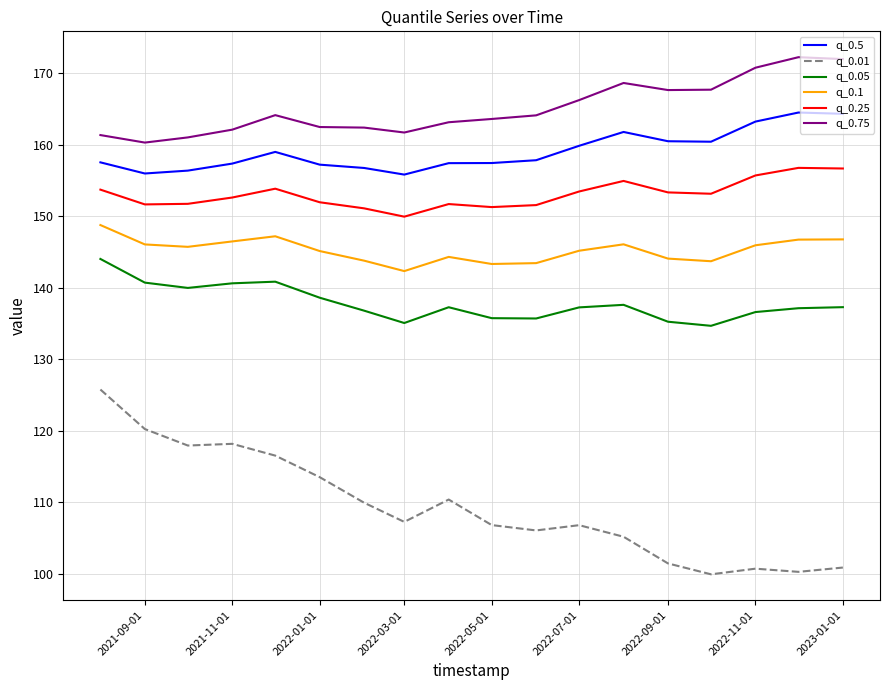

What is the difference between the maximum and minimum values in the q_0.05 series?

9.4